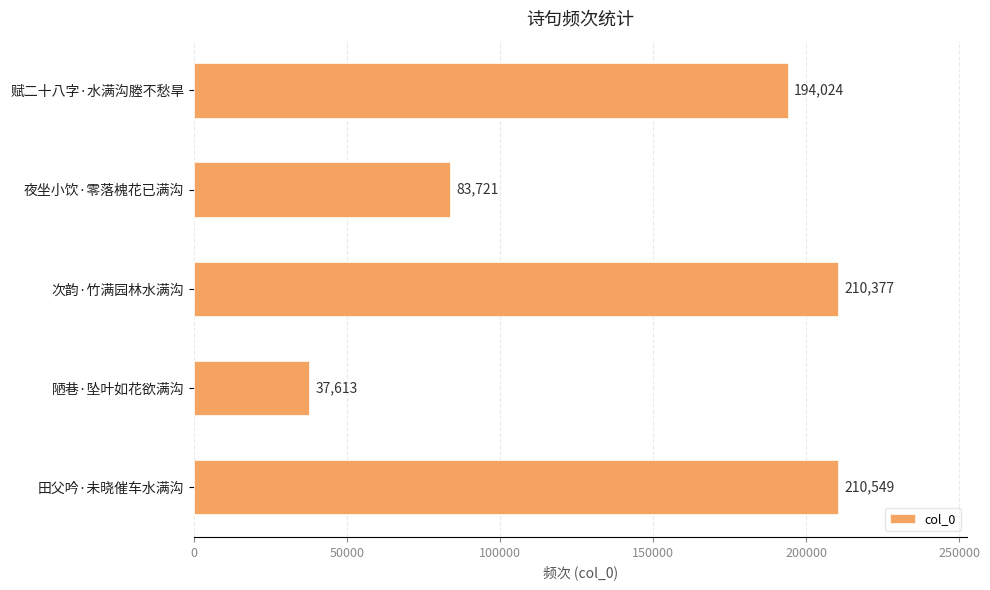

Are the bars horizontal?

Yes